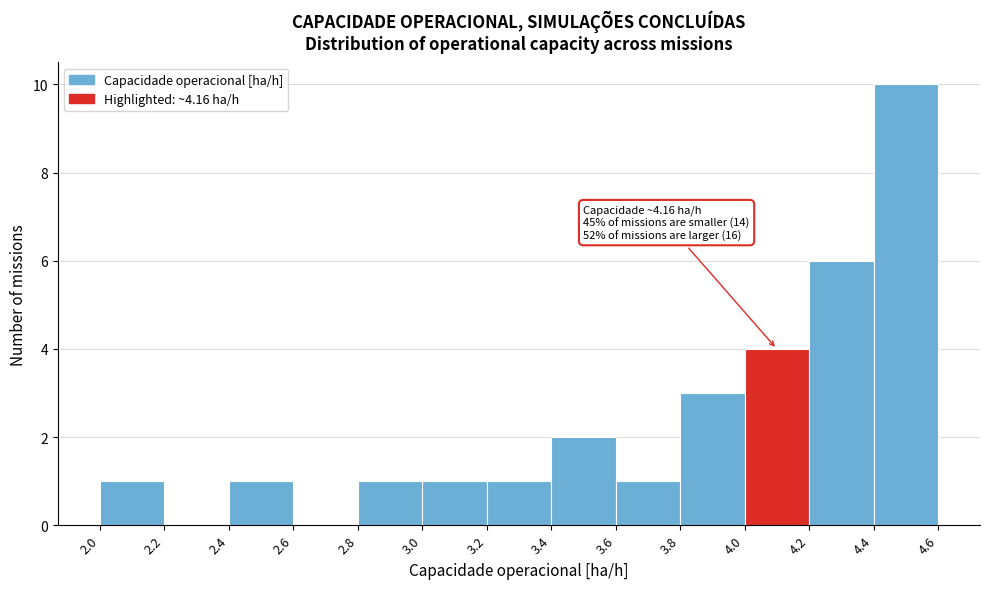

Over which range of the x-axis is the bar tallest?

4.4 to 4.6